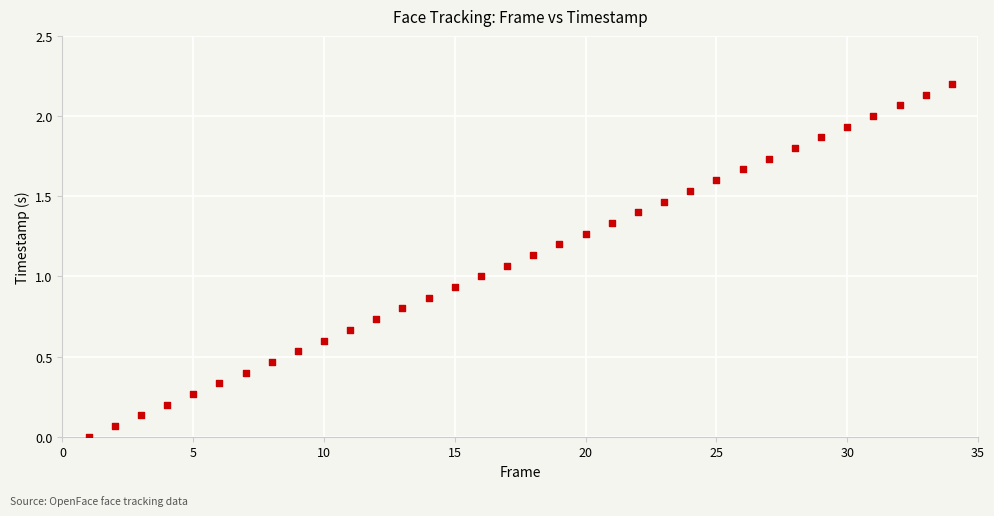

What is the range of Y values (max minus min)?

2.2